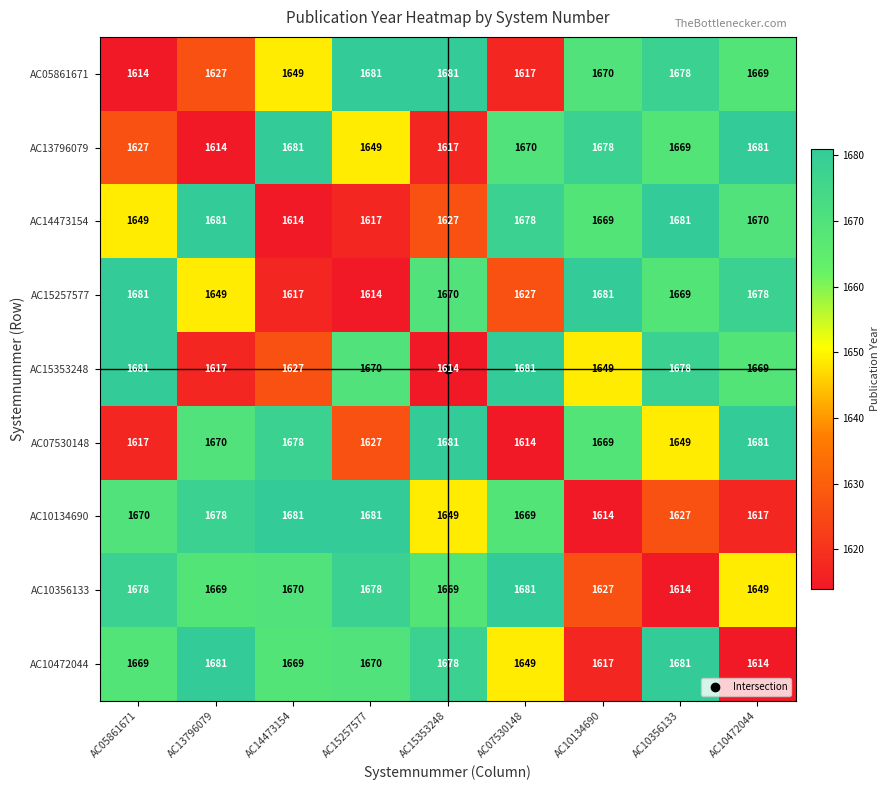

Between AC15257577 and AC07530148, which series saw the biggest shift?

AC05861671